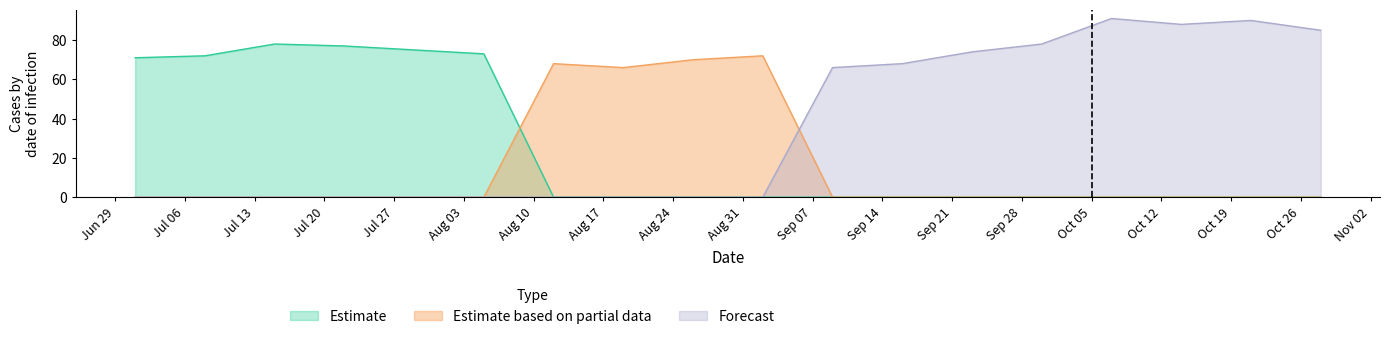

Count the number of categories in the chart.

18